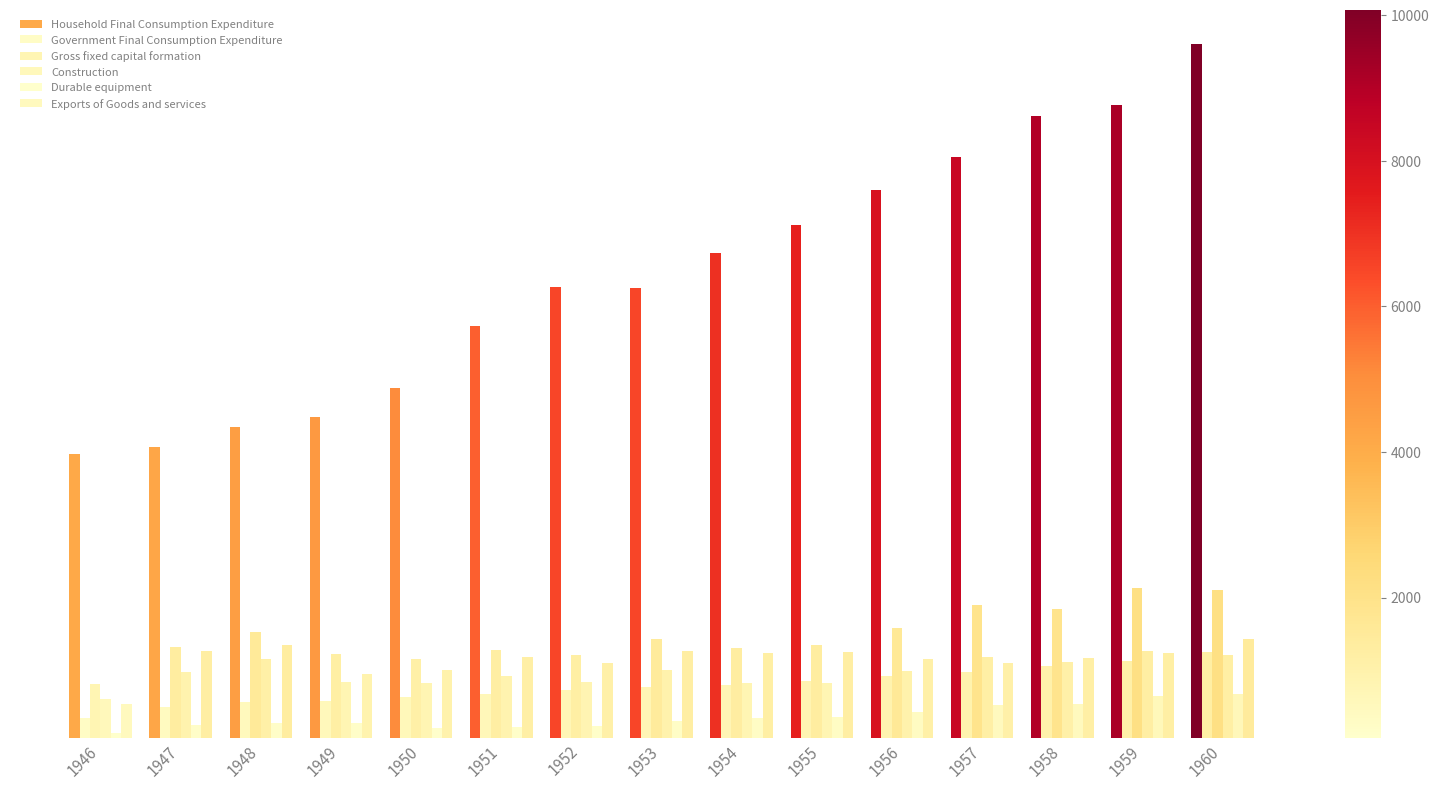

Does the chart contain any negative values?

No